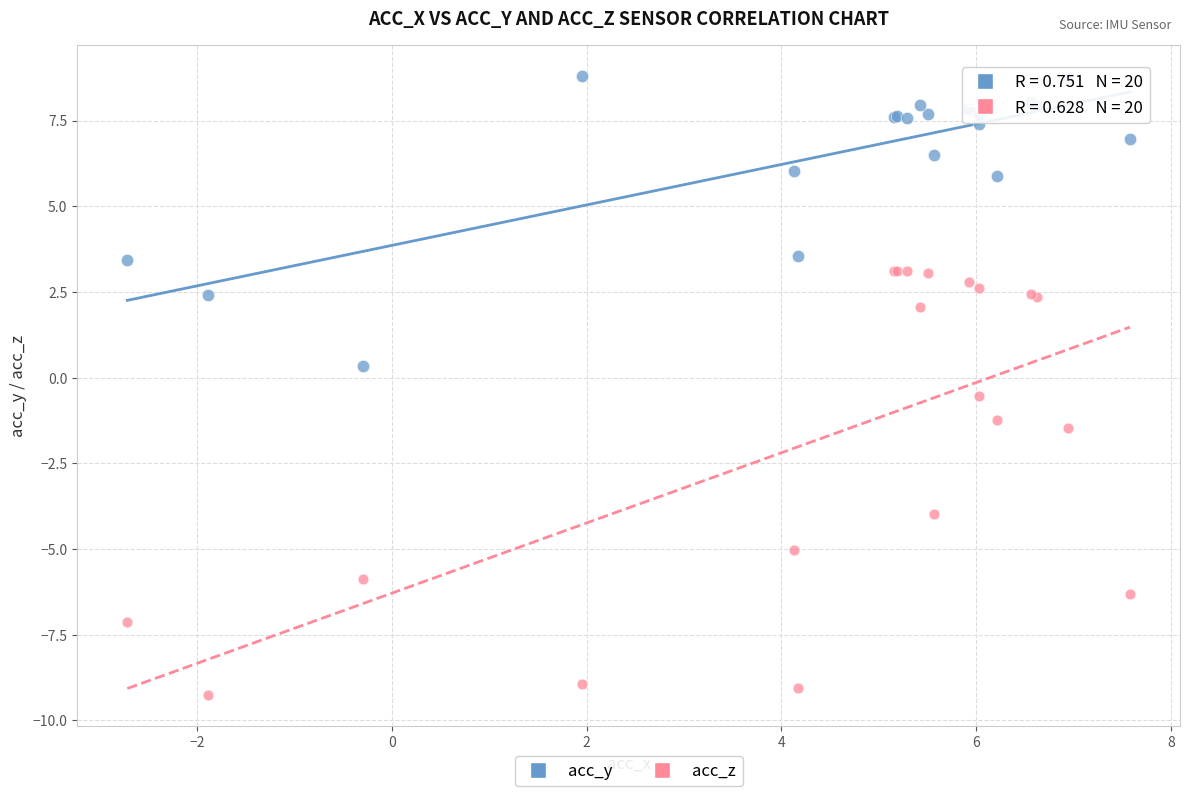

What are all the series names shown in the legend?

acc_y, acc_z